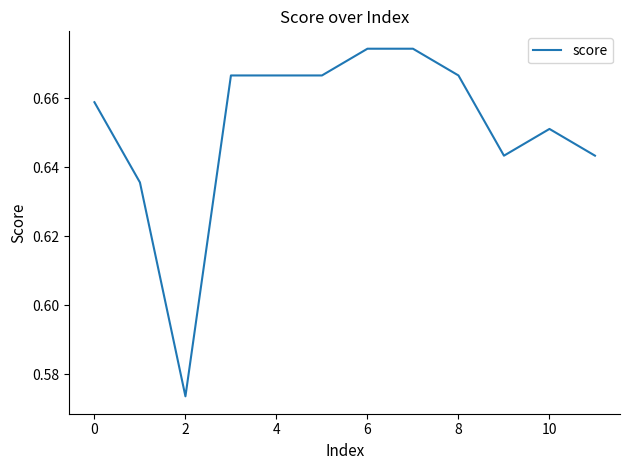

How many values are between 0 and 1?

12